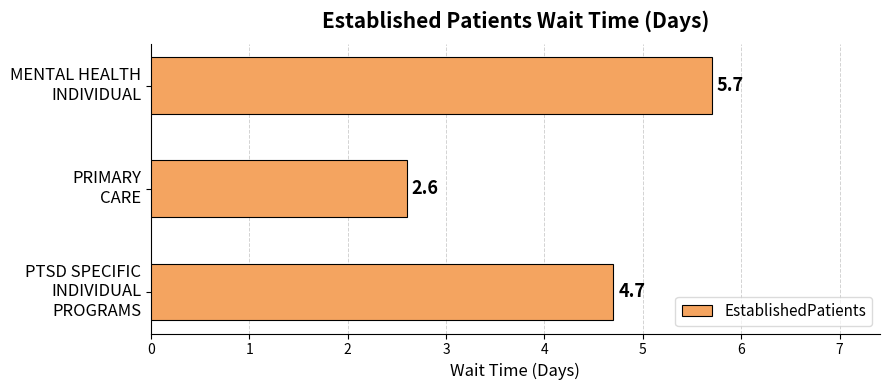

What is the greatest value displayed?

5.7